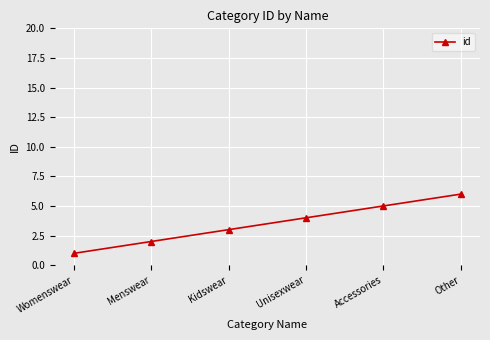

What is the smallest value displayed?

1